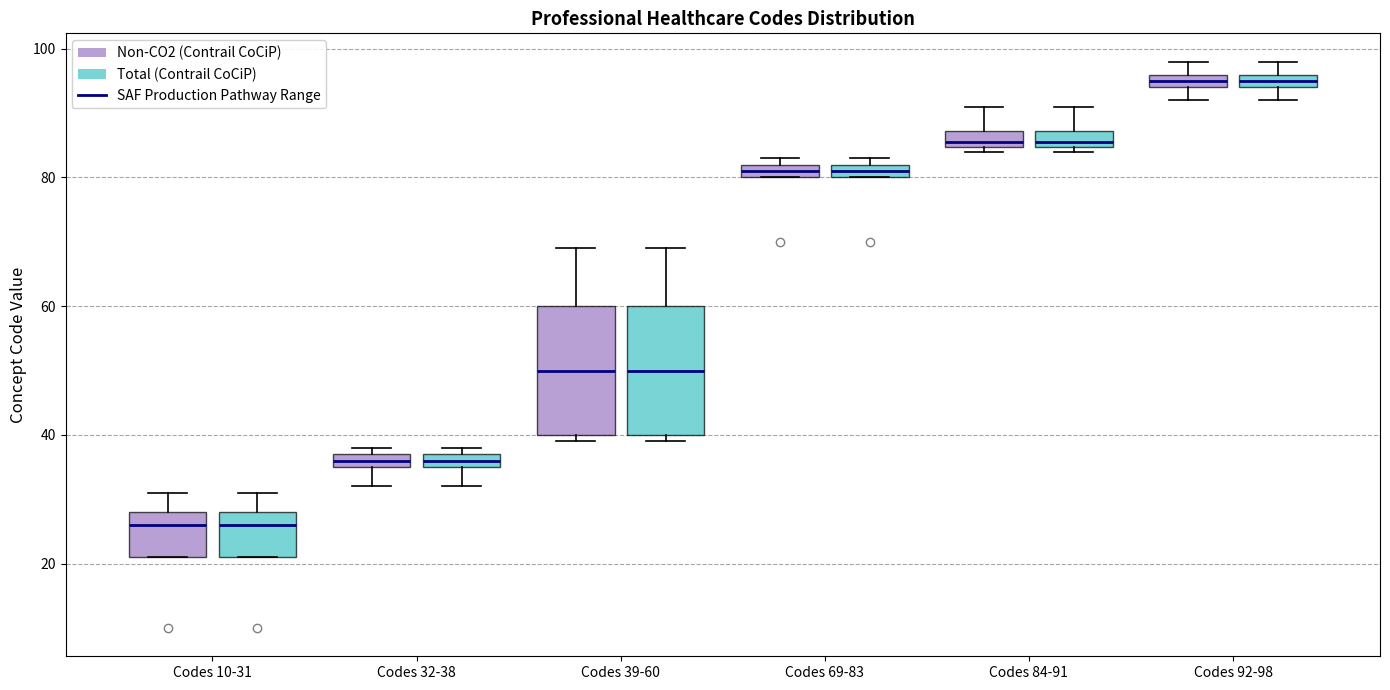

Where is the upper edge of the box for Codes 10-31 (Non-CO2 (Contrail CoCiP)) on the y-axis? The values are not printed on the chart, so give them approximately, as read against the axis.

28